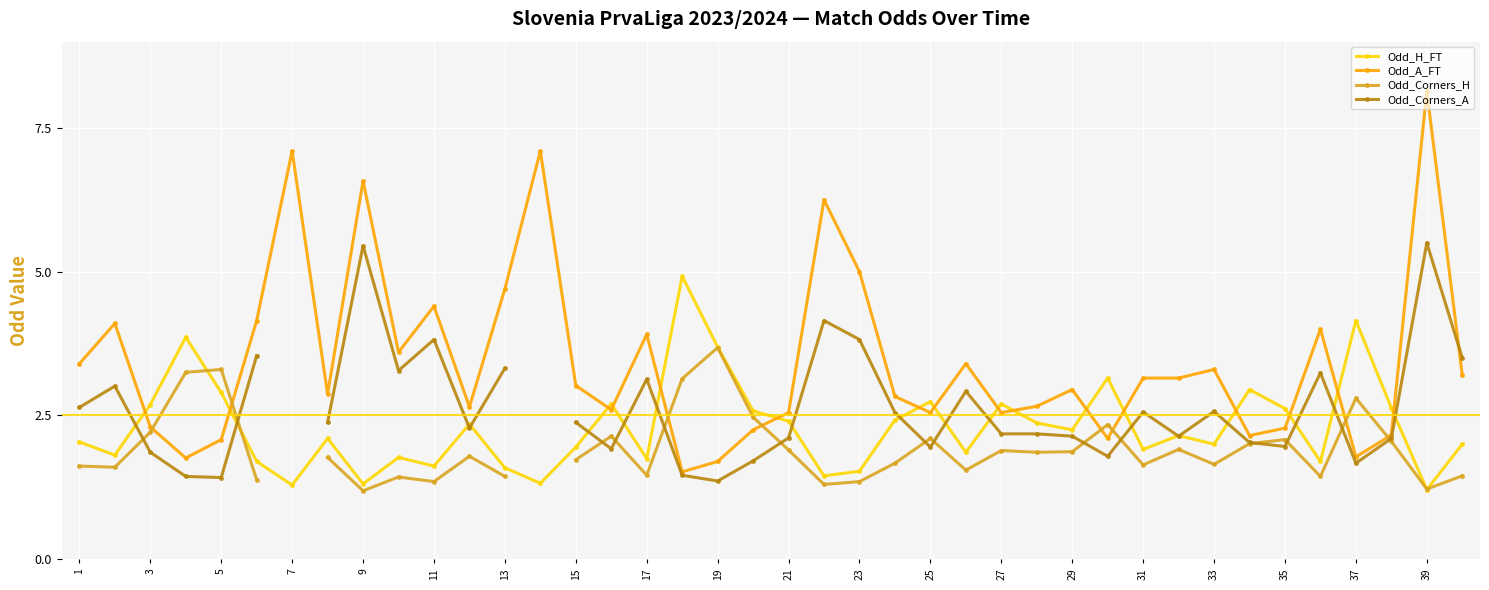

True or false: Odd_A_FT and Odd_H_FT cross at least once.

True